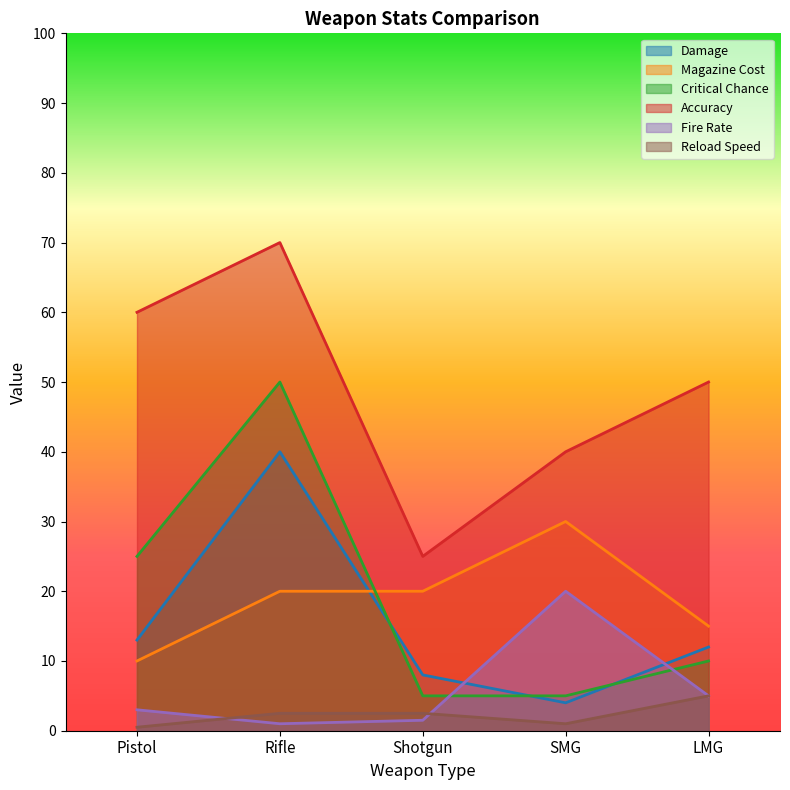

Between SMG and Rifle, which is larger?

Rifle